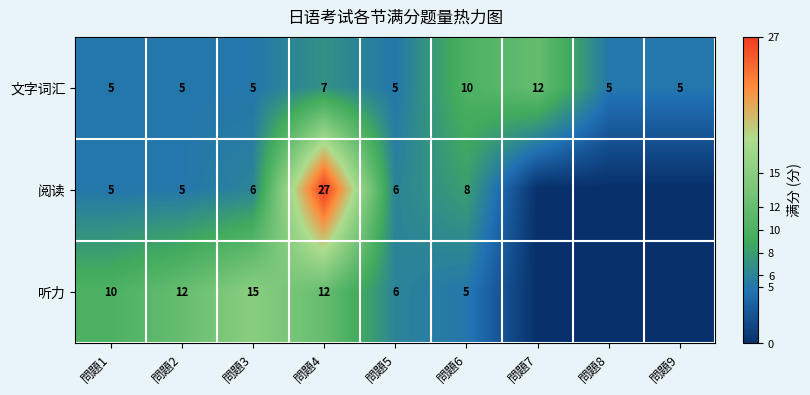

Is it true that 文字词汇 equals 5 at 問題9?

True